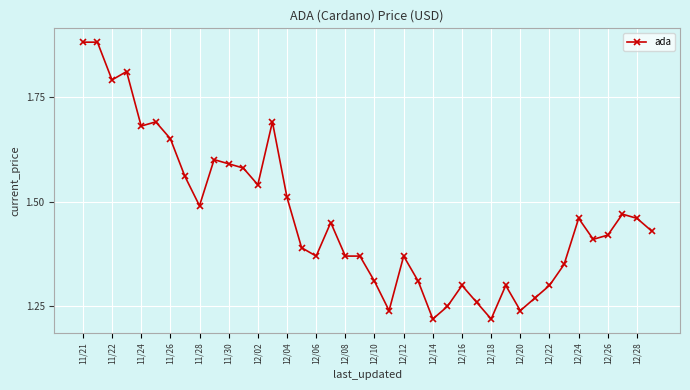

True or false: the data has more than 1 interior local peaks.

True